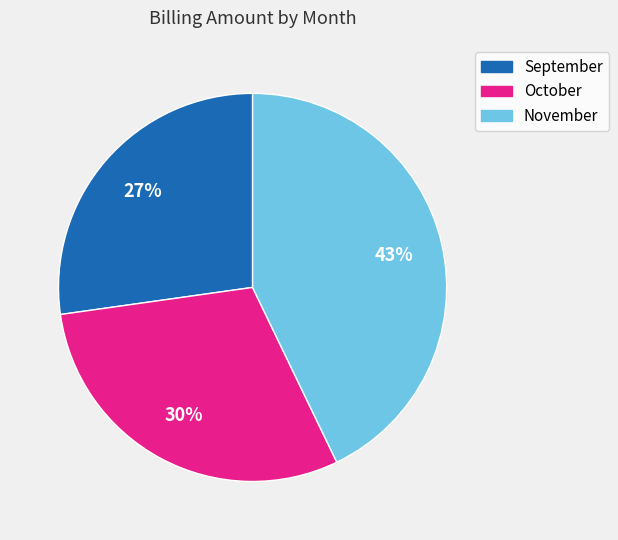

Which category has the biggest portion of the pie?

November